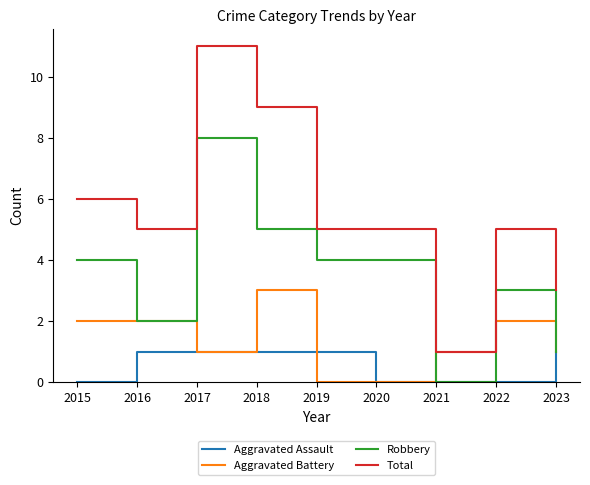

Reading left to right, what are all the values shown in this chart?

Aggravated Assault: 2015=0	2016=1	2017=1	2018=1	2019=1	2020=0	2021=0	2022=0	2023=1
Aggravated Battery: 2015=2	2016=2	2017=1	2018=3	2019=0	2020=0	2021=1	2022=2	2023=1
Robbery: 2015=4	2016=2	2017=8	2018=5	2019=4	2020=4	2021=0	2022=3	2023=1
Total: 2015=6	2016=5	2017=11	2018=9	2019=5	2020=5	2021=1	2022=5	2023=3